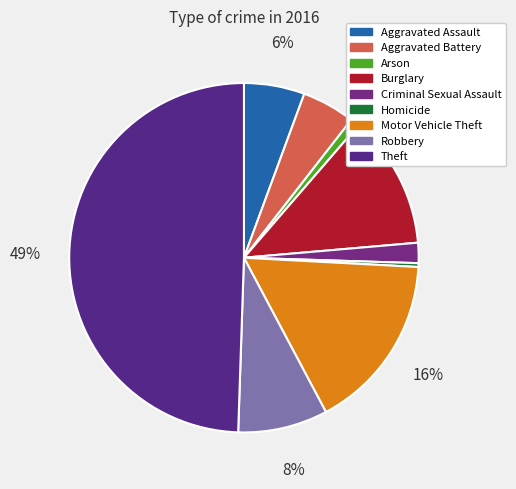

What percentage is the Motor Vehicle Theft slice, to the nearest percent?

16%